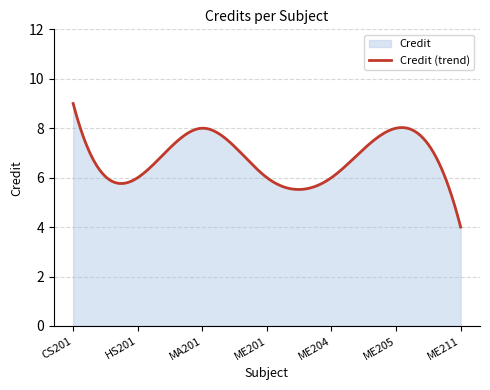

What position from the left is HS201?

2